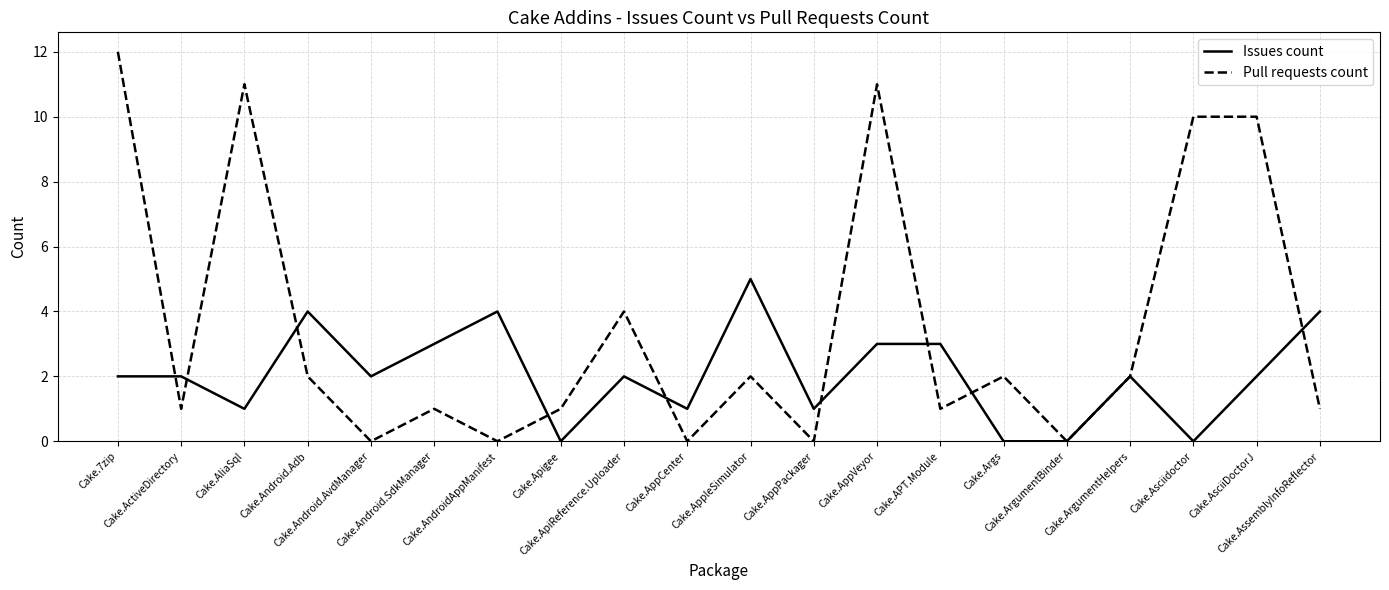

Which series has the largest total across all categories?

Pull requests count